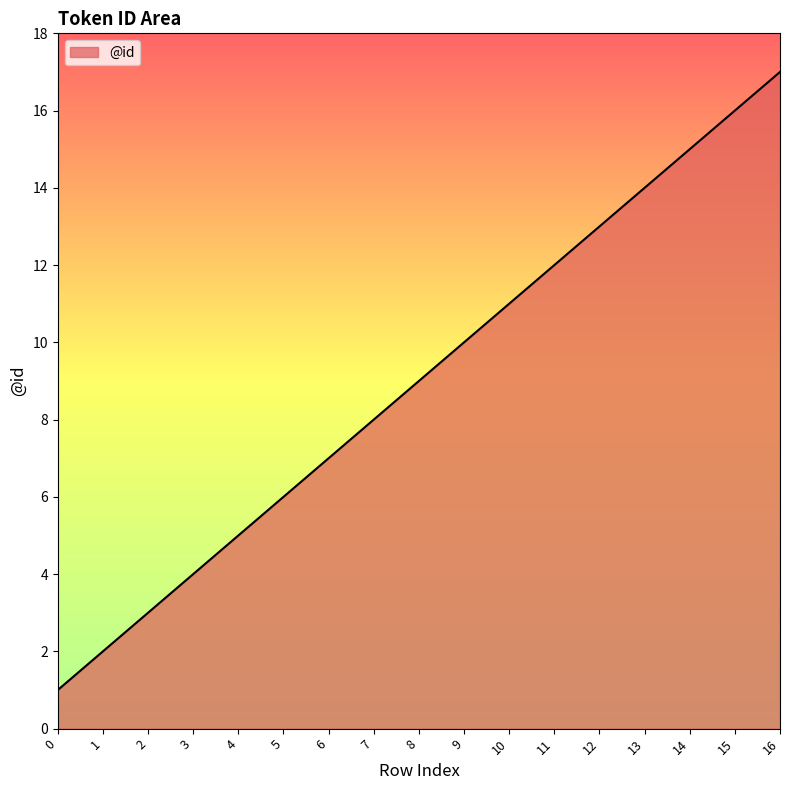

What is the sum of all values?

153